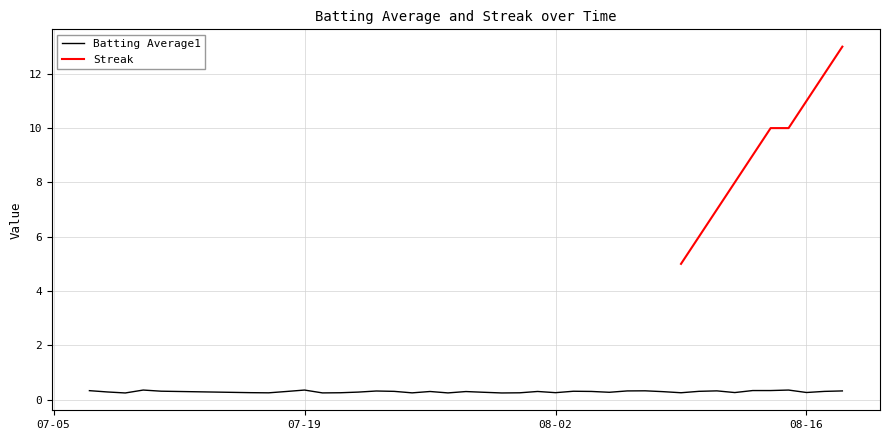

Does the chart display data point markers on the line(s)?

No